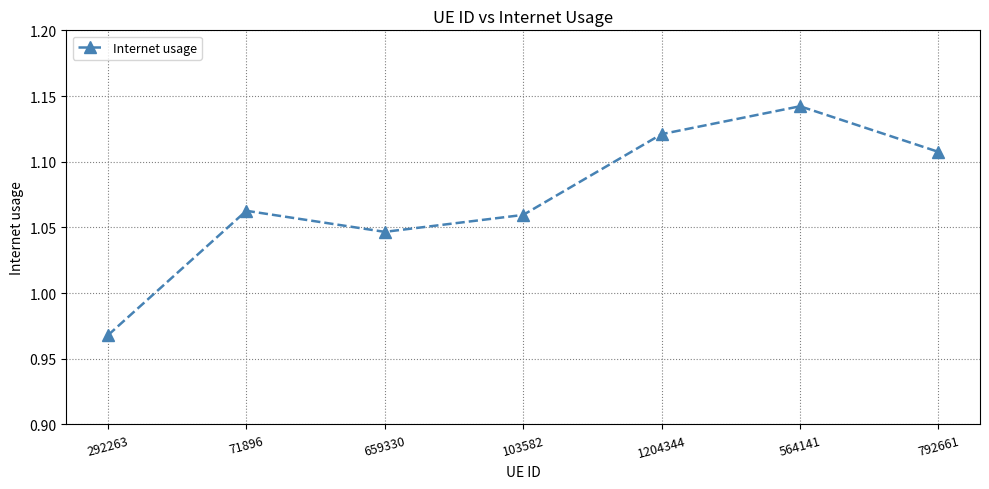

True or false: there are more than 1 points higher than both neighbors.

True